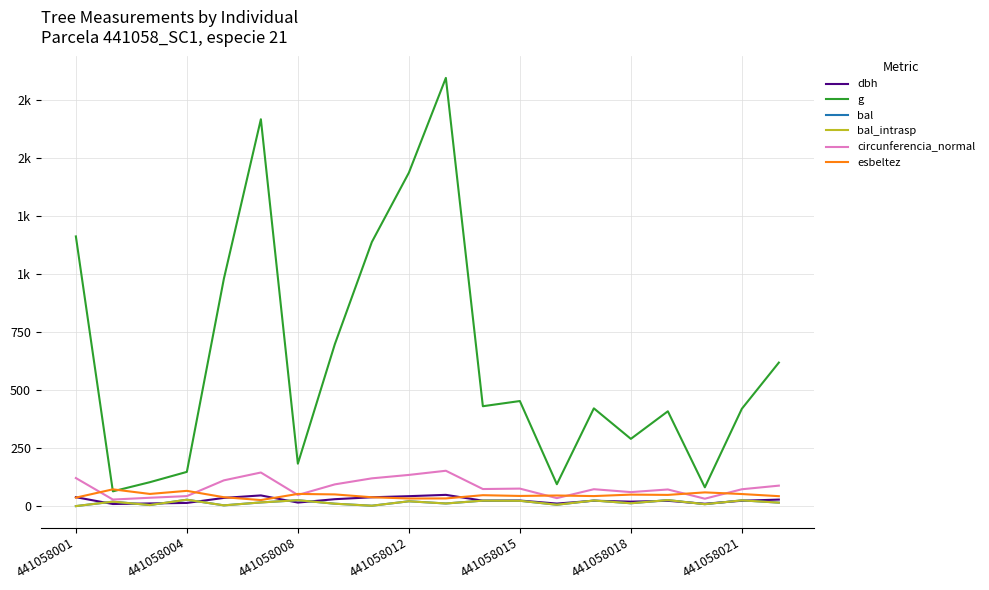

Does the chart display data point markers on the line(s)?

No